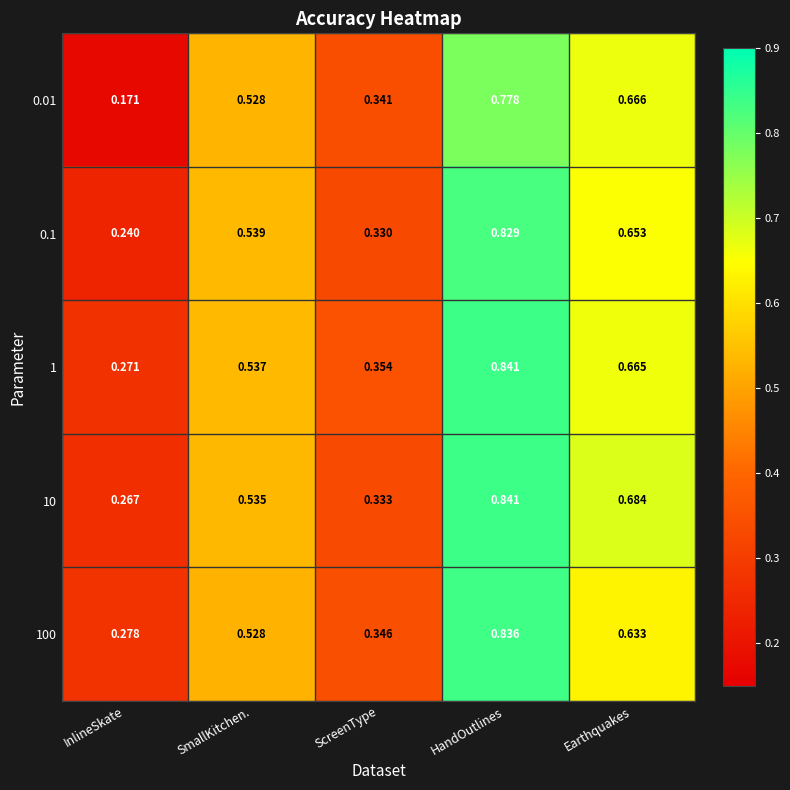

Which series changed the most between InlineSkate and HandOutlines?

0.01